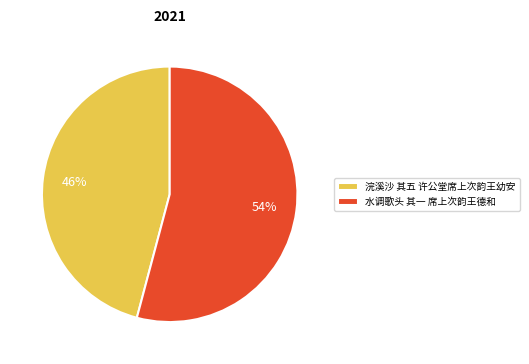

To the nearest percent, what is the average slice percentage?

50%